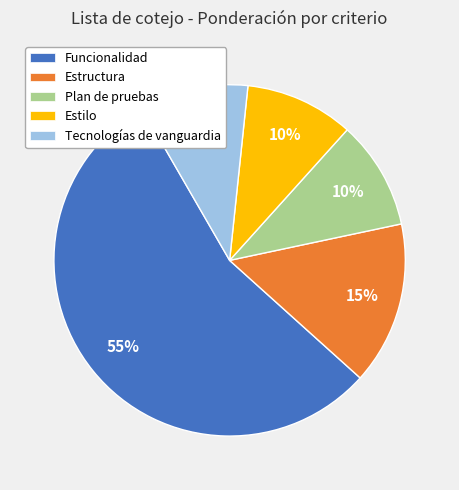

To the nearest percent, what is the combined percentage of Tecnologías de vanguardia and Estructura?

25%